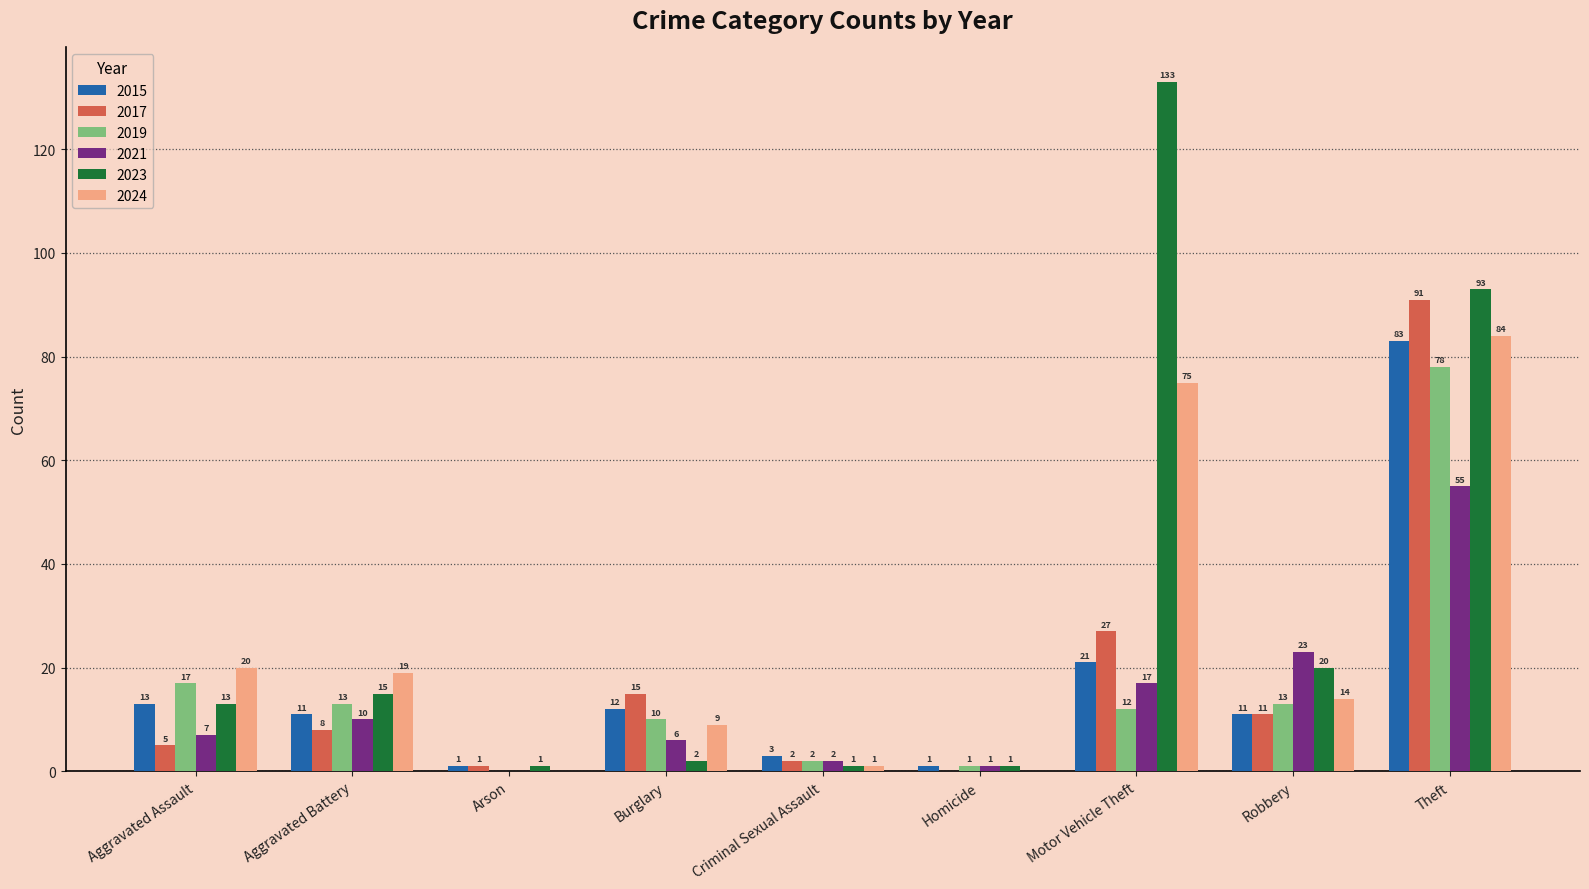

How many groups of bars are there?

9